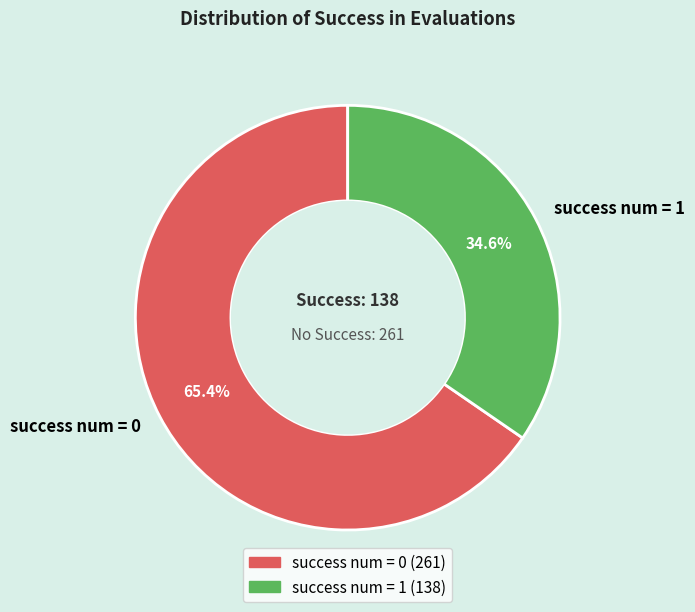

Count the number of slices in the pie.

2